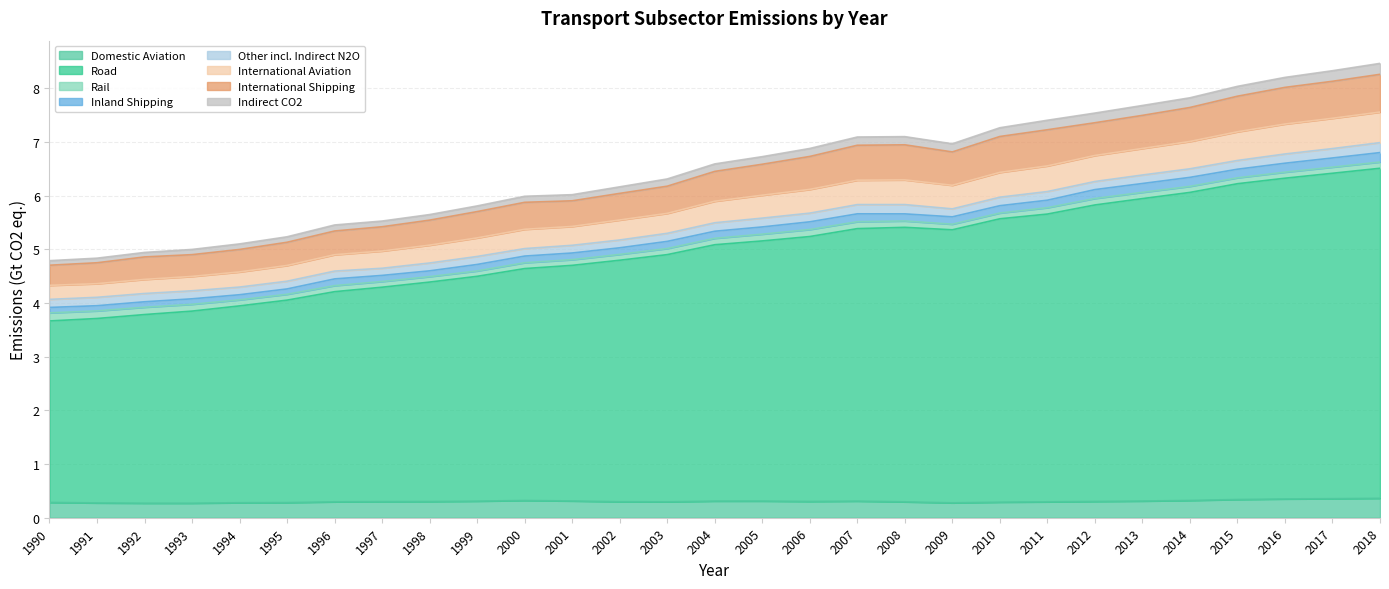

What is the total value across all series at 2008?

7.1